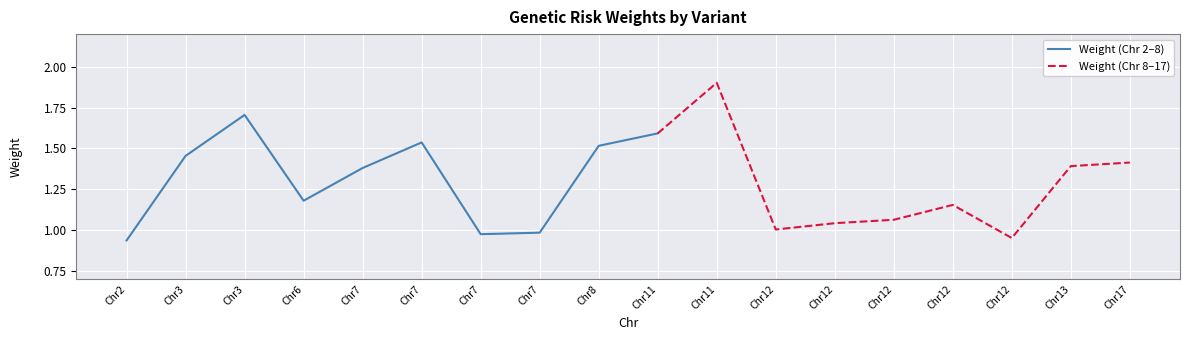

What is the sum of all values?

23.2